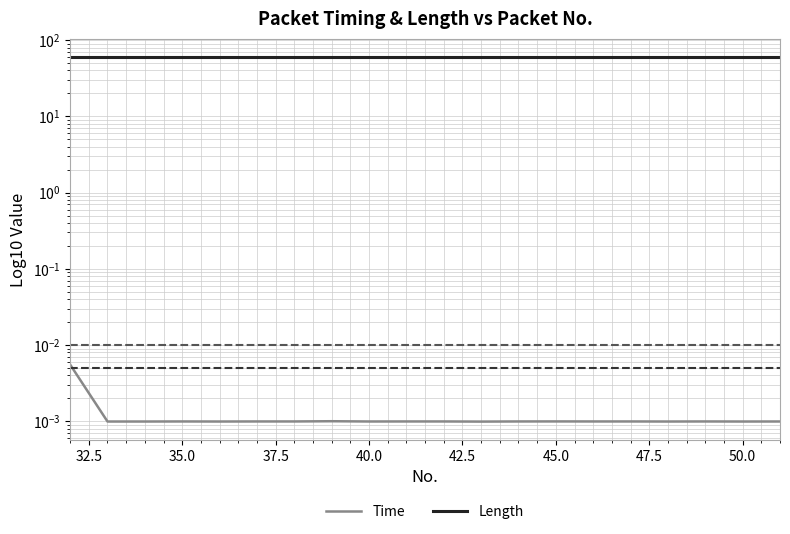

The Length series shows 92.7 at 30.0. True or false?

False